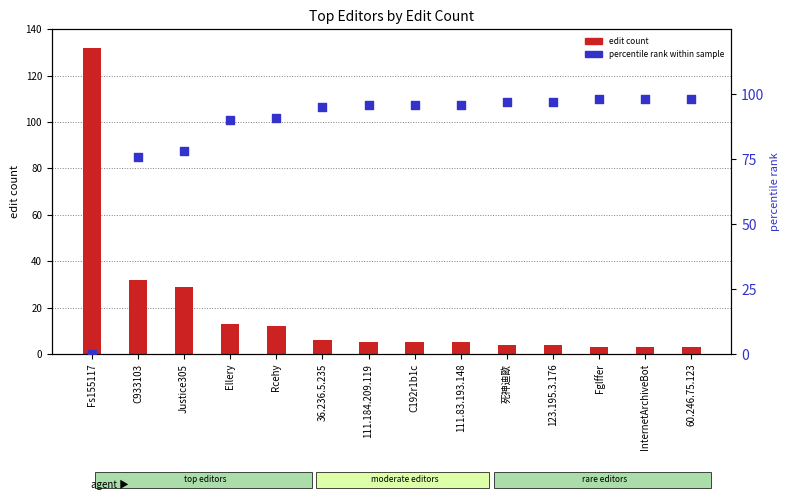

Which series has the largest total across all categories?

percentile rank within sample